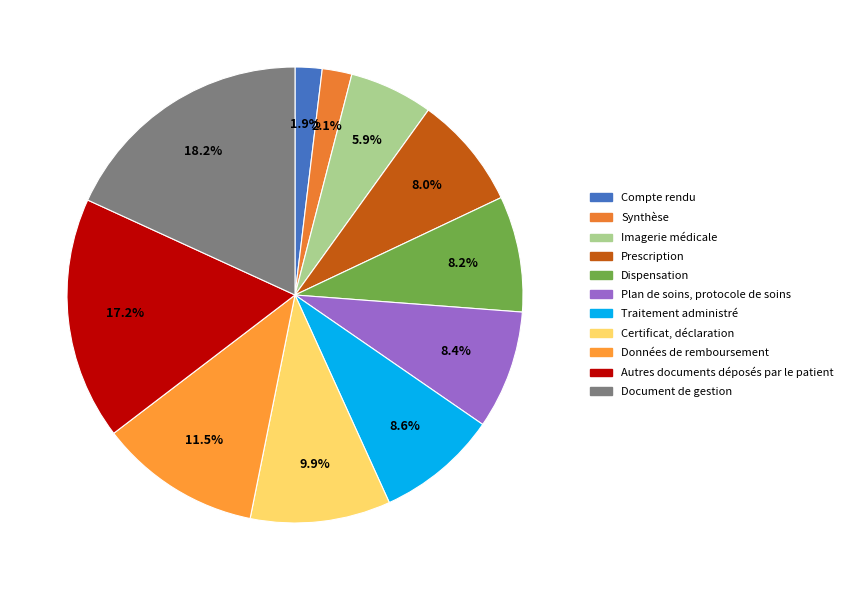

How many segments does this pie chart have?

11